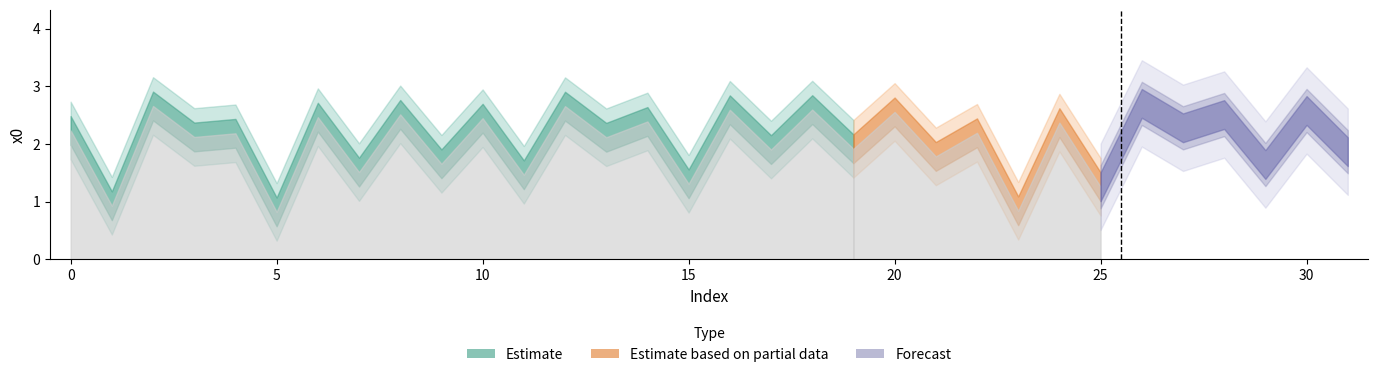

True or false: the data shows 2.1 at 13.

True